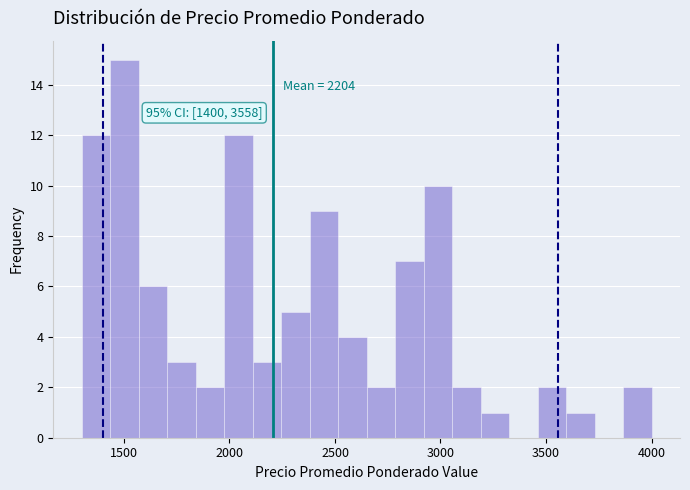

Around what value on the x-axis is the tallest bar? Give the approximate position of its centre, as read against the axis.

1500